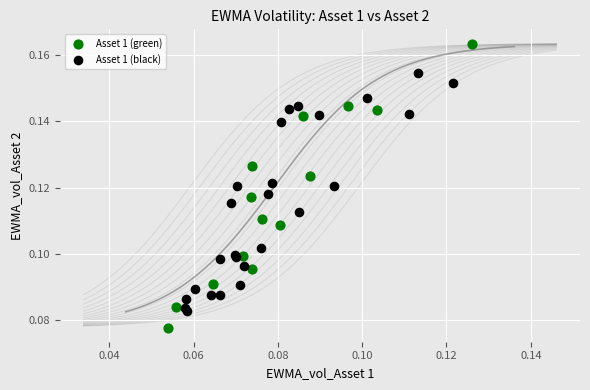

Which series contains the highest Y value?

Asset 1 (green)